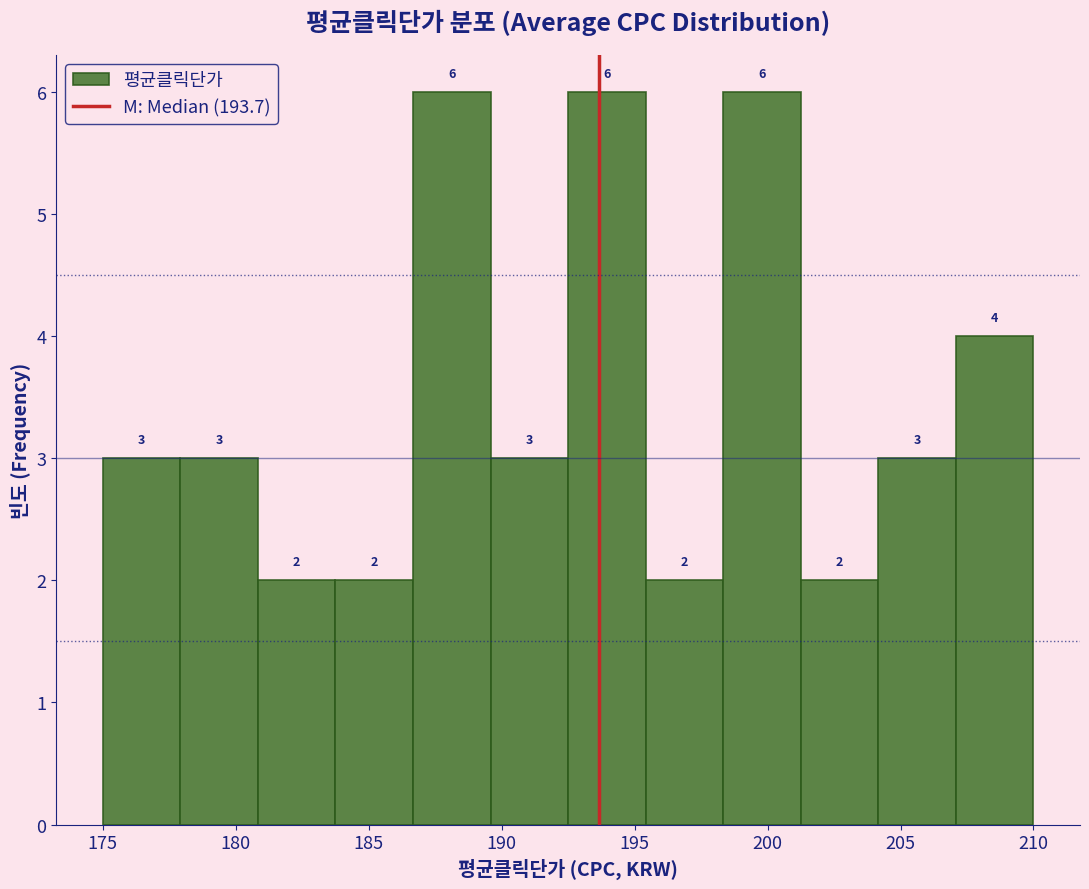

Reading left to right, transcribe this chart: for each bar, give the range it covers on the x-axis and its height. The bar edges are not printed on the chart, so give them approximately, as read against the axis.

175.0 to 178.0: 3
178.0 to 181.0: 3
181.0 to 184.0: 2
184.0 to 186.5: 2
186.5 to 189.5: 6
189.5 to 192.5: 3
192.5 to 195.5: 6
195.5 to 198.5: 2
198.5 to 201.5: 6
201.5 to 204.0: 2
204.0 to 207.0: 3
207.0 to 210.0: 4